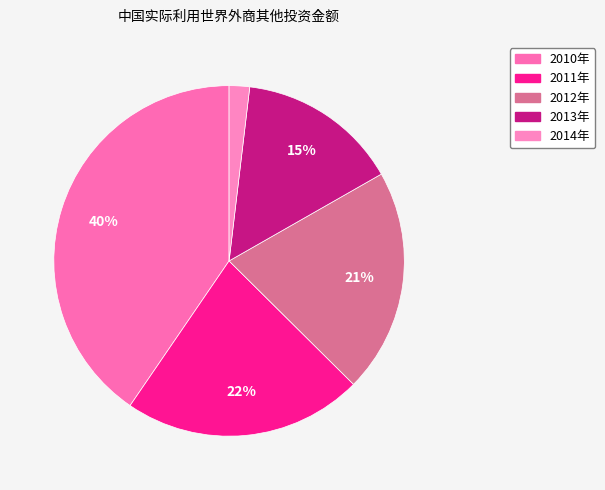

Which category has the smallest portion of the pie?

2014年